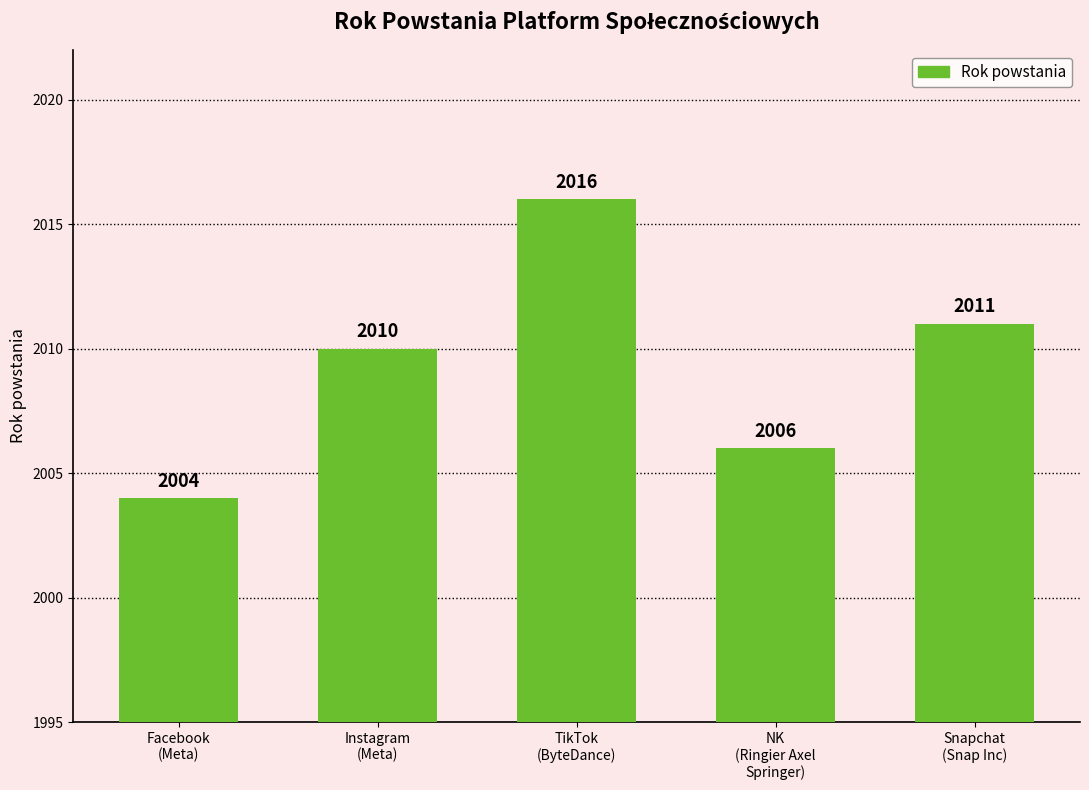

Which has a higher value, Snapchat
(Snap Inc) or Instagram
(Meta)?

Snapchat
(Snap Inc)